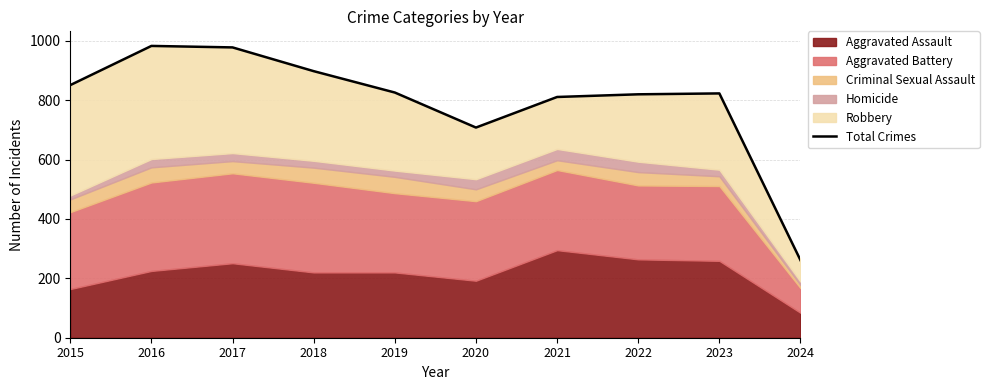

Rank the categories by value from highest to lowest.

2016, 2017, 2018, 2015, 2019, 2023, 2022, 2021, 2020, 2024